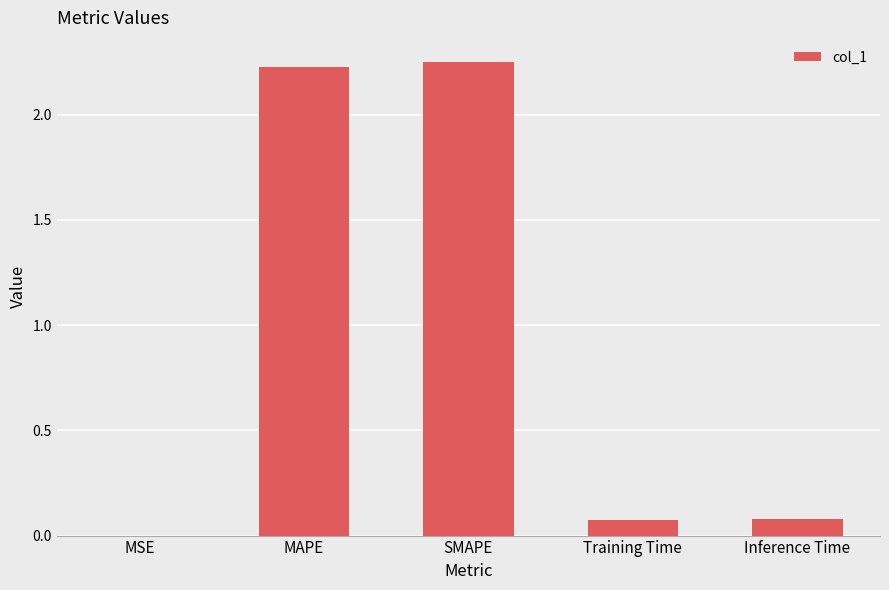

What is the sum of all values?

4.6